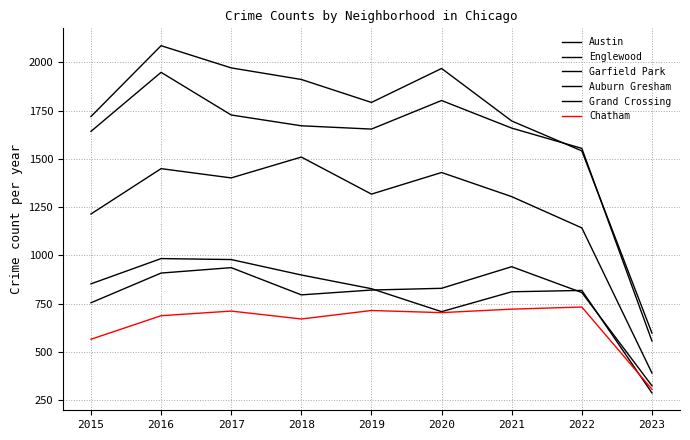

Does the chart have visible grid lines?

Yes